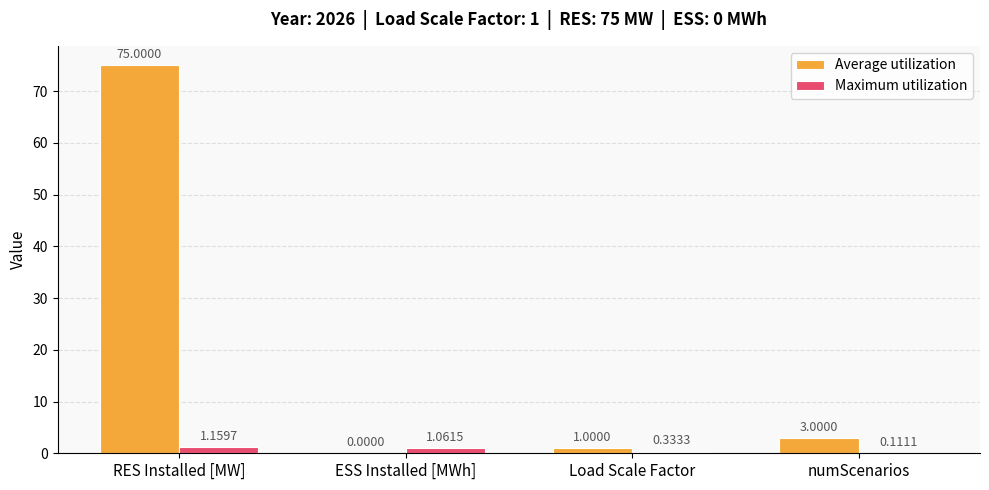

What is the sum of all Maximum utilization values?

2.7